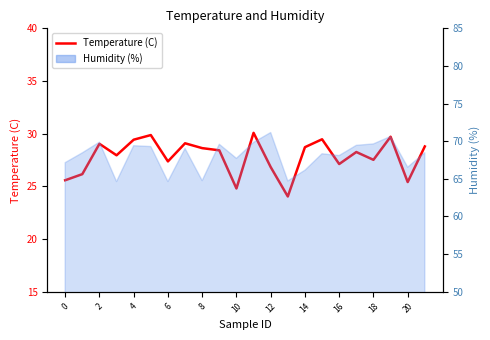

Which has a higher value, 11 or 13?

11